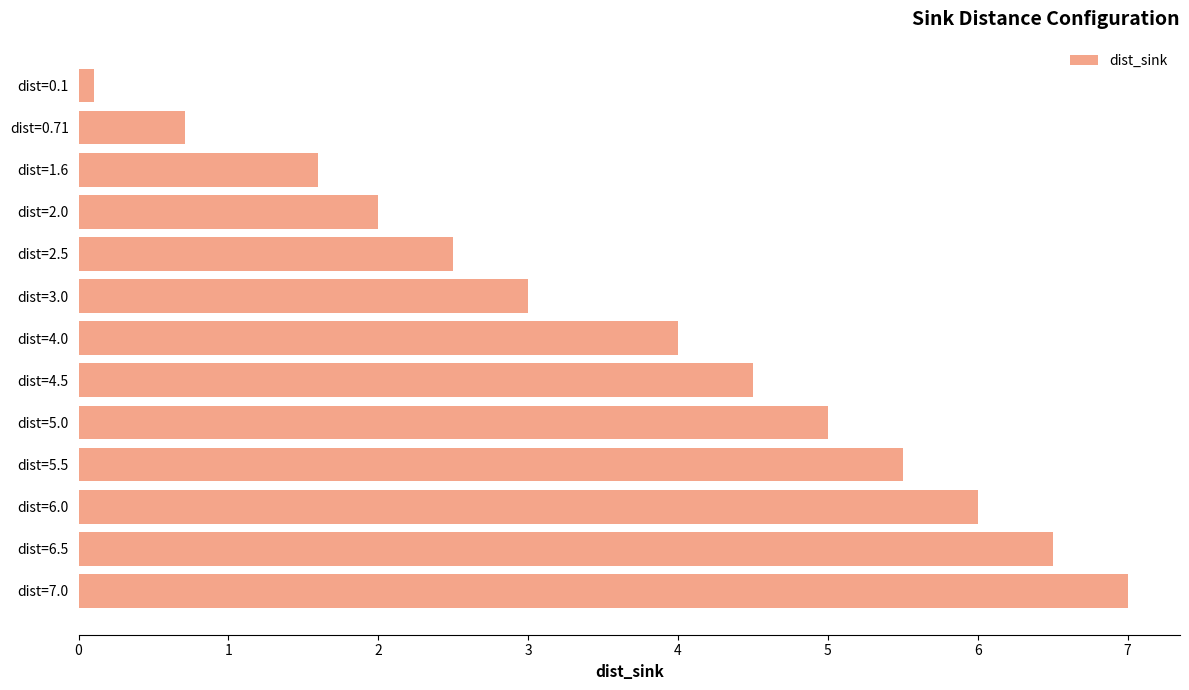

Reading bottom to top, list all the values displayed in this chart.

dist=7.0=7.0	dist=6.5=6.5	dist=6.0=6.0	dist=5.5=5.5	dist=5.0=5.0	dist=4.5=4.5	dist=4.0=4.0	dist=3.0=3.0	dist=2.5=2.5	dist=2.0=2.0	dist=1.6=1.6	dist=0.71=0.7	dist=0.1=0.1